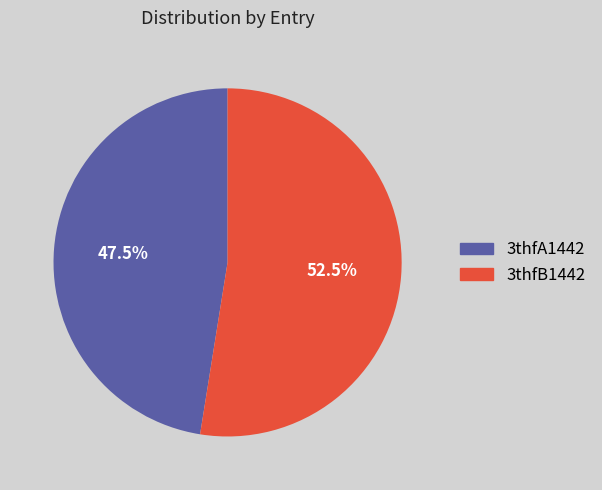

What is the majority slice?

3thfB1442